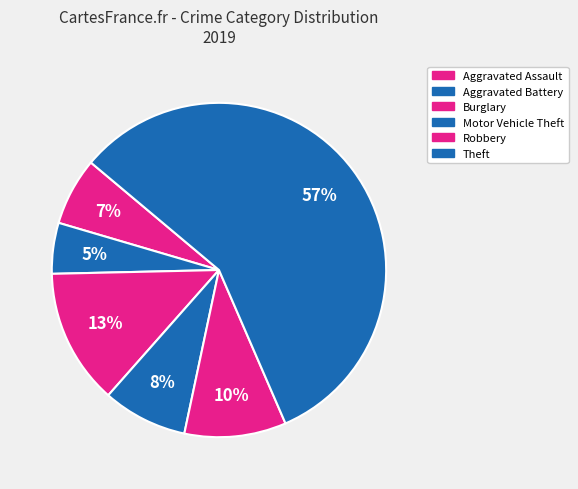

Count the number of slices in the pie.

6